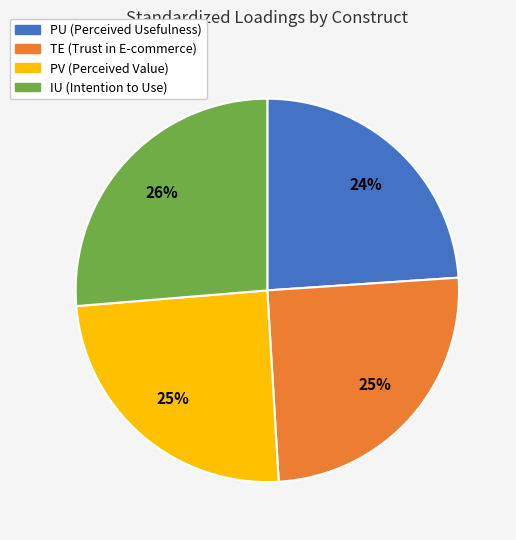

Which category has the biggest portion of the pie?

IU